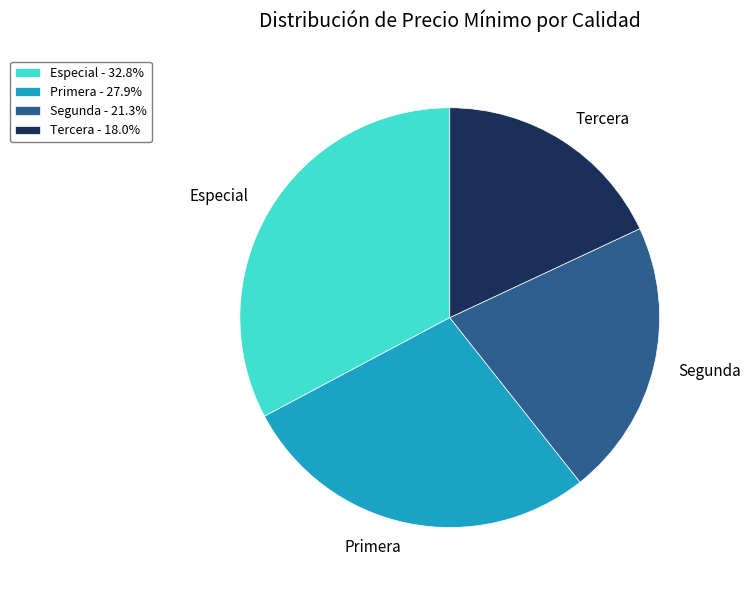

Is Primera the majority of the pie?

No